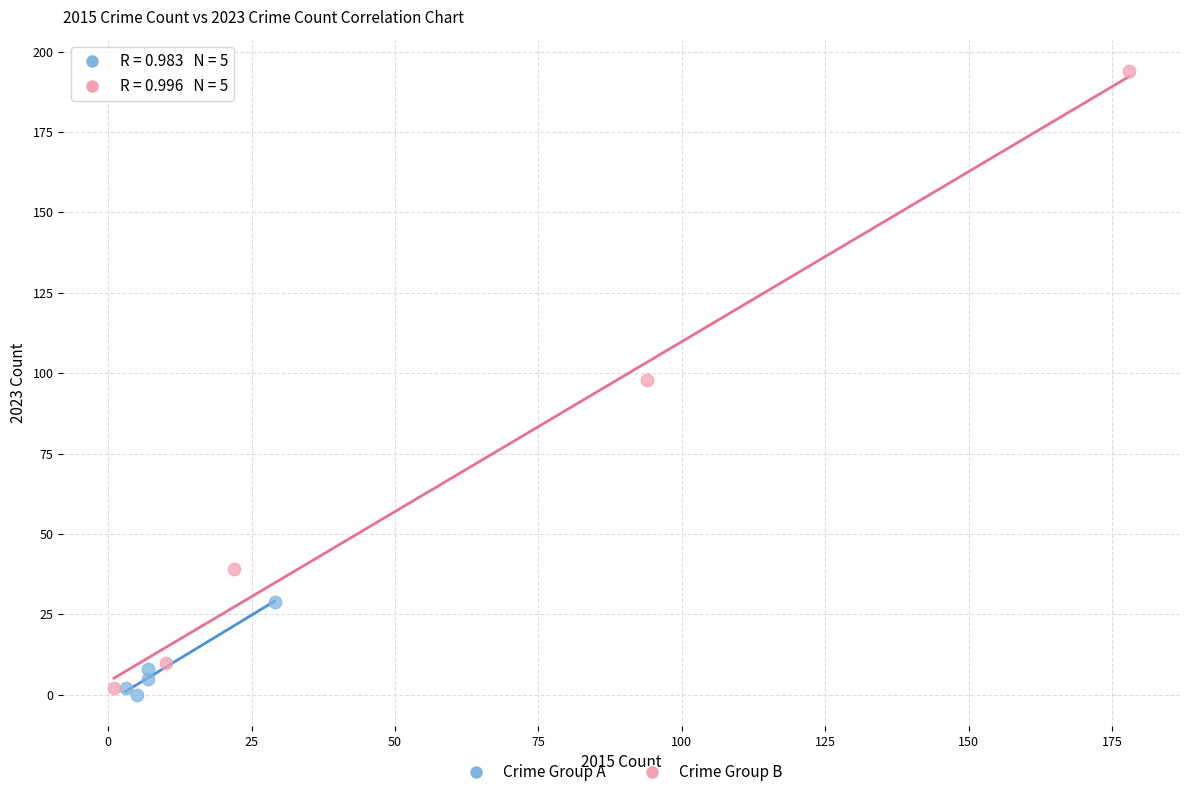

Which series has the largest Y range (max minus min)?

Crime Group B